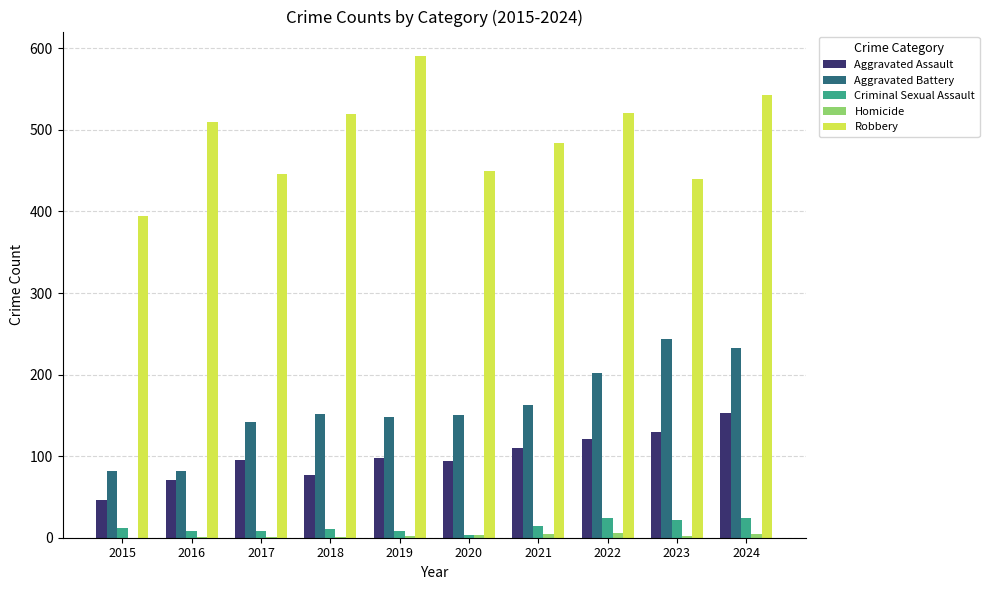

Count the number of data series in this chart.

5